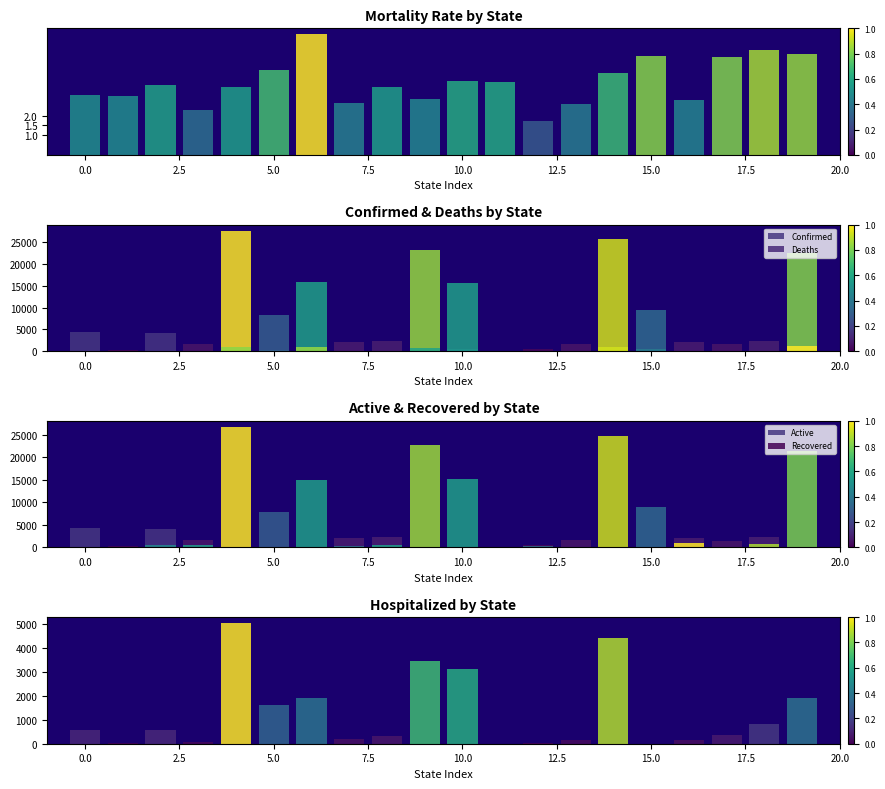

Does the chart contain any negative values?

No